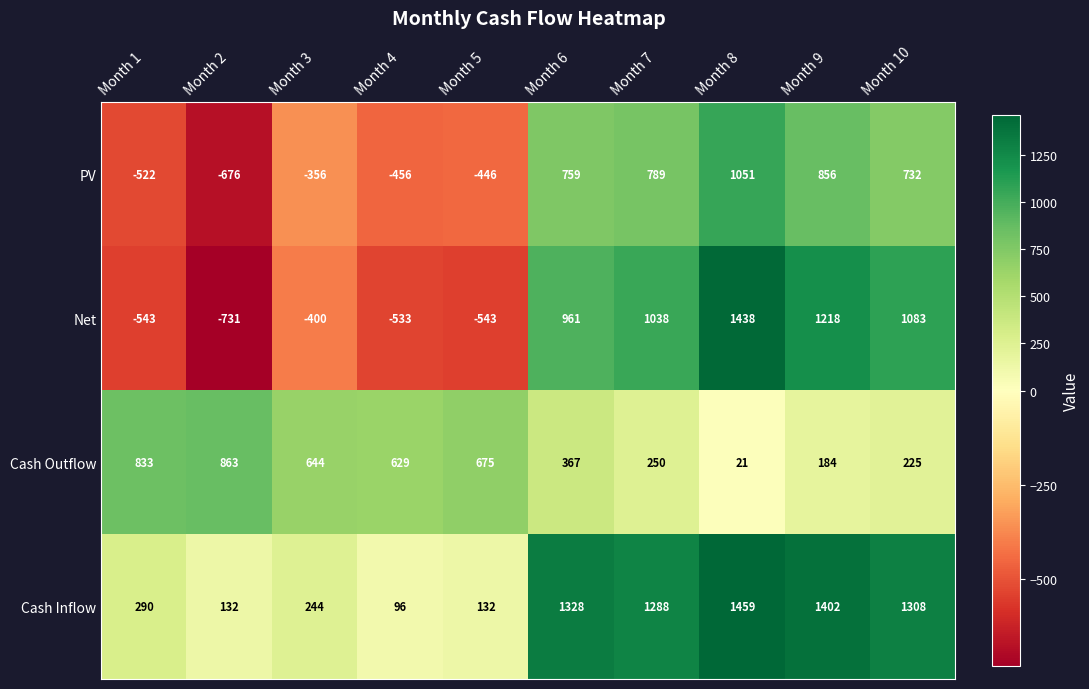

How many data points does each series have?

10